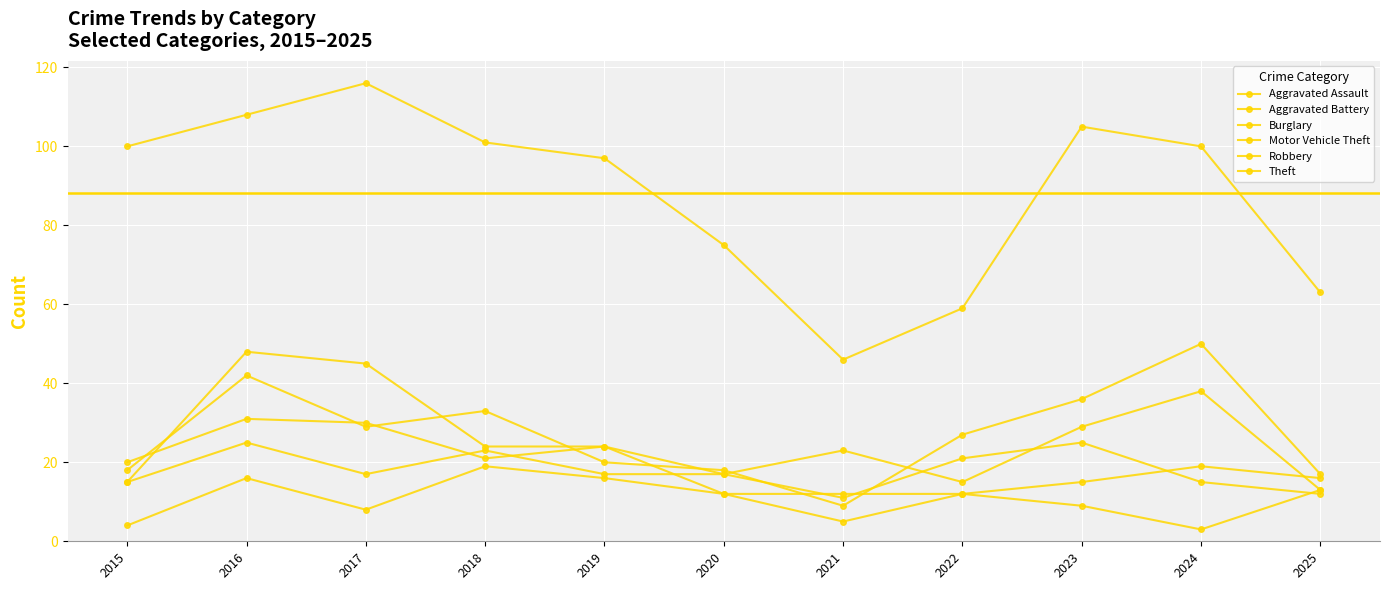

Where does the Robbery series first go above 24?

2016